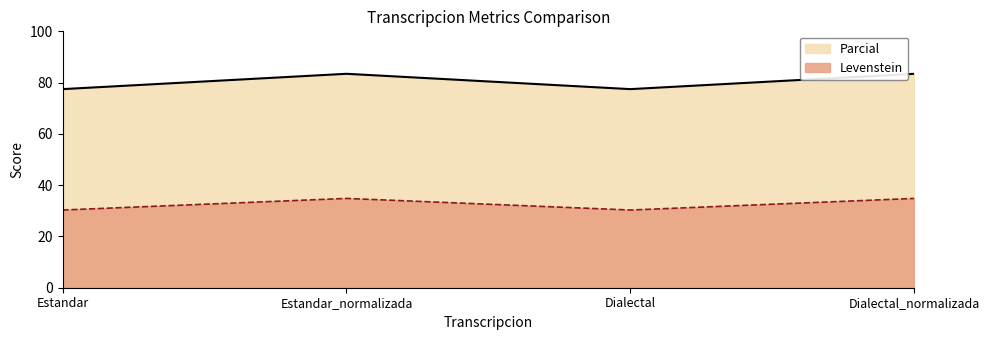

What are all the series names shown in the legend?

Parcial, Levenstein